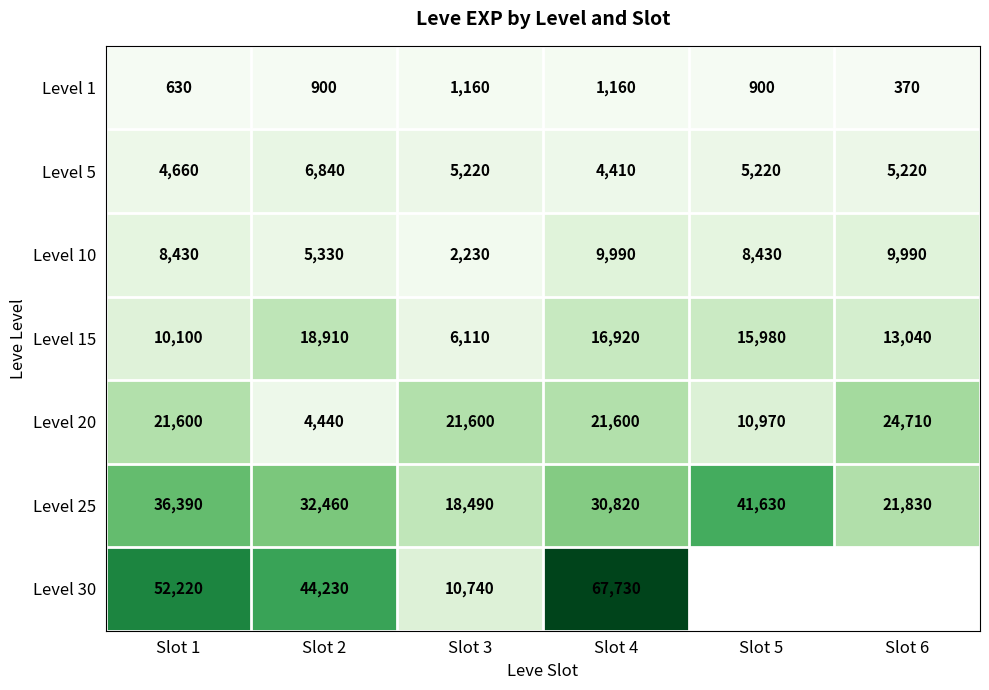

What is the sum of all Level 10 values?

44400